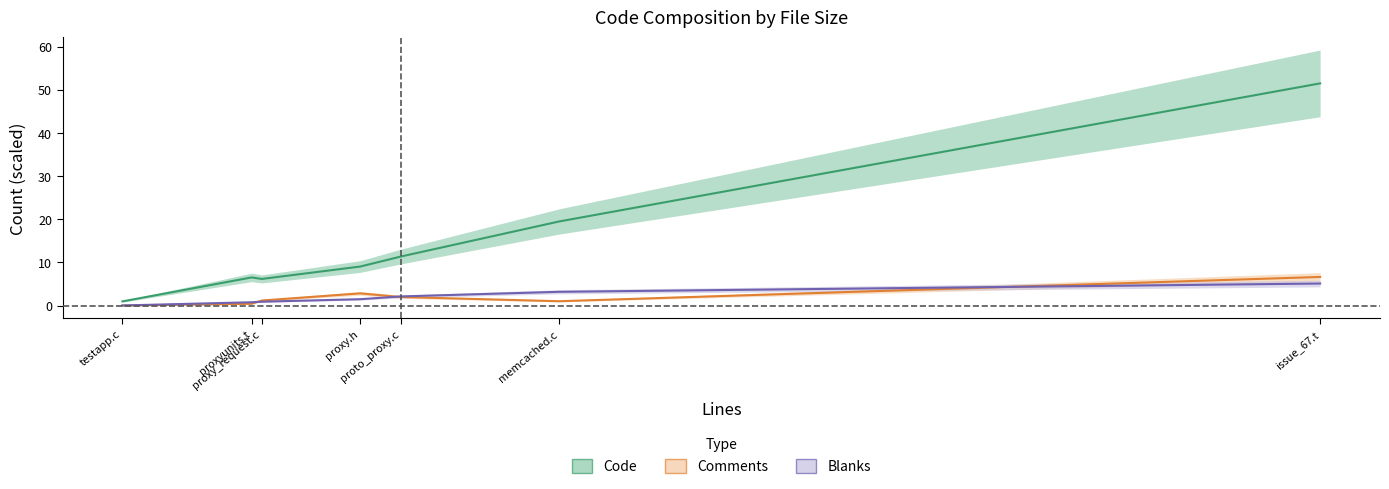

At how many categories does at least one series exceed 22?

1